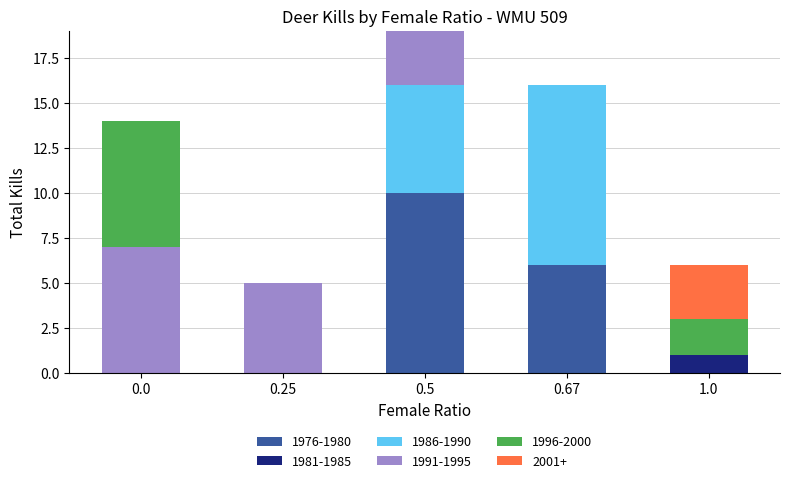

What is the maximum value for 1976-1980?

10